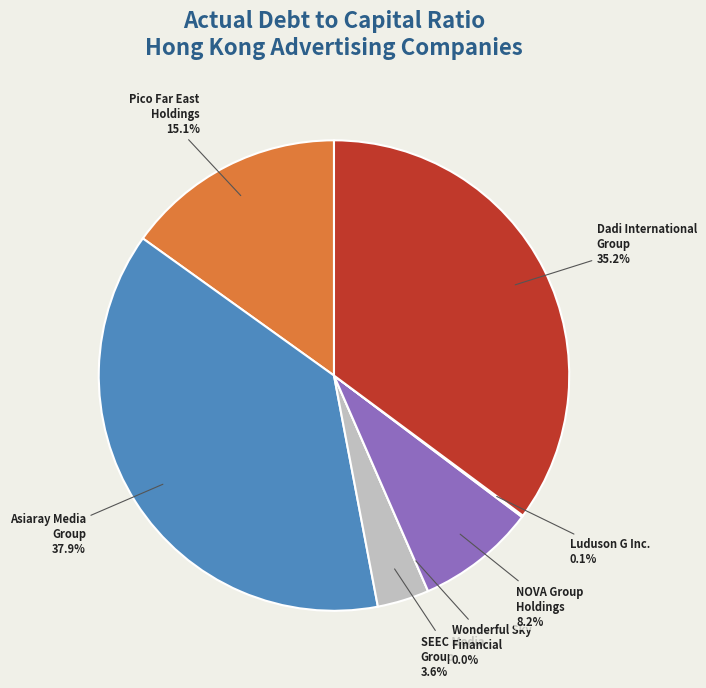

What portion of the pie excludes Asiaray Media
Group?

62.1%